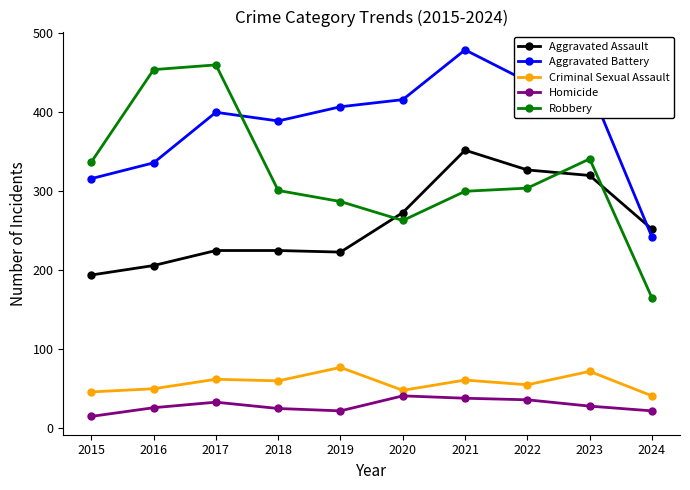

What is the sum of the Robbery values at 2017 and 2015?

797